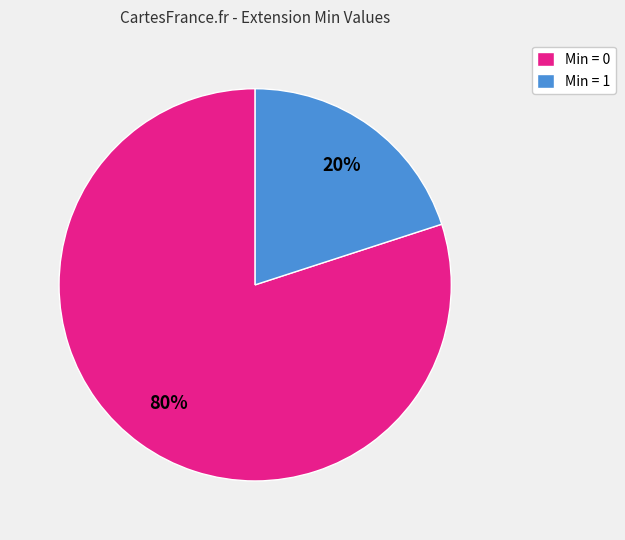

What is the majority slice?

Min = 0